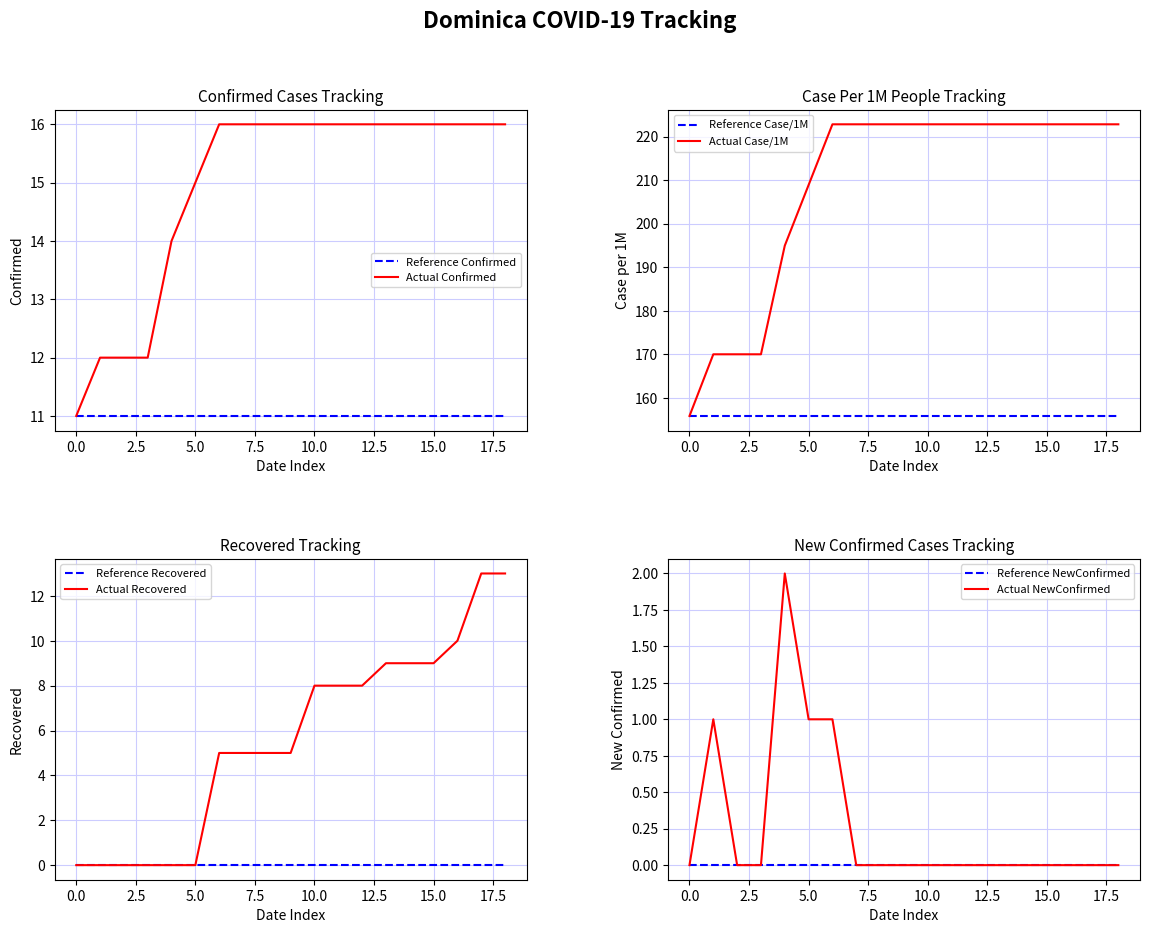

Is it true that Reference Confirmed equals 11 at 5.0?

True